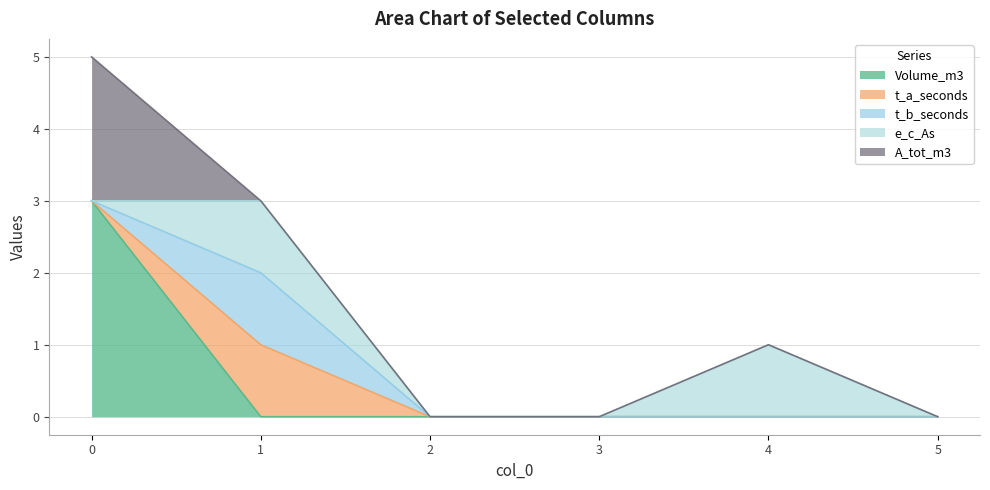

True or false: Volume_m3 and A_tot_m3 intersect in this chart.

False